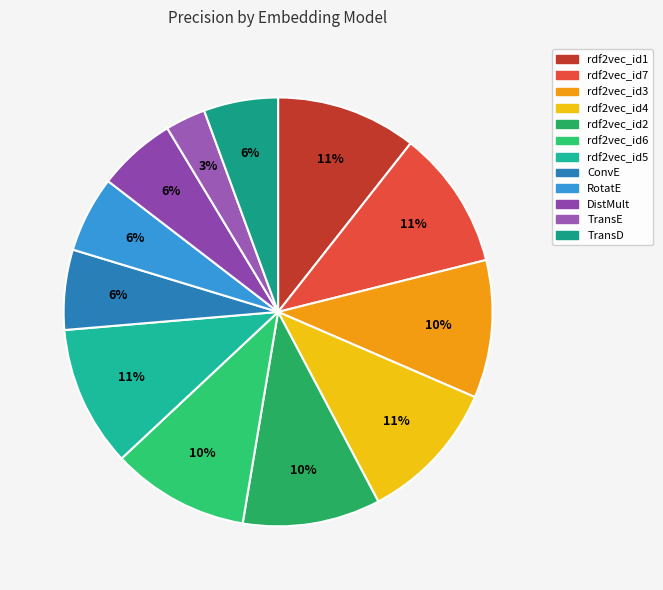

To the nearest percent, what portion does rdf2vec_id3 represent?

10%